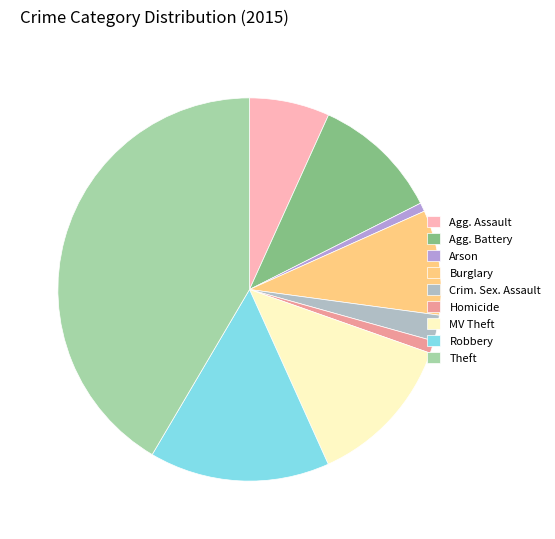

Does Arson account for over 50% of the chart?

No